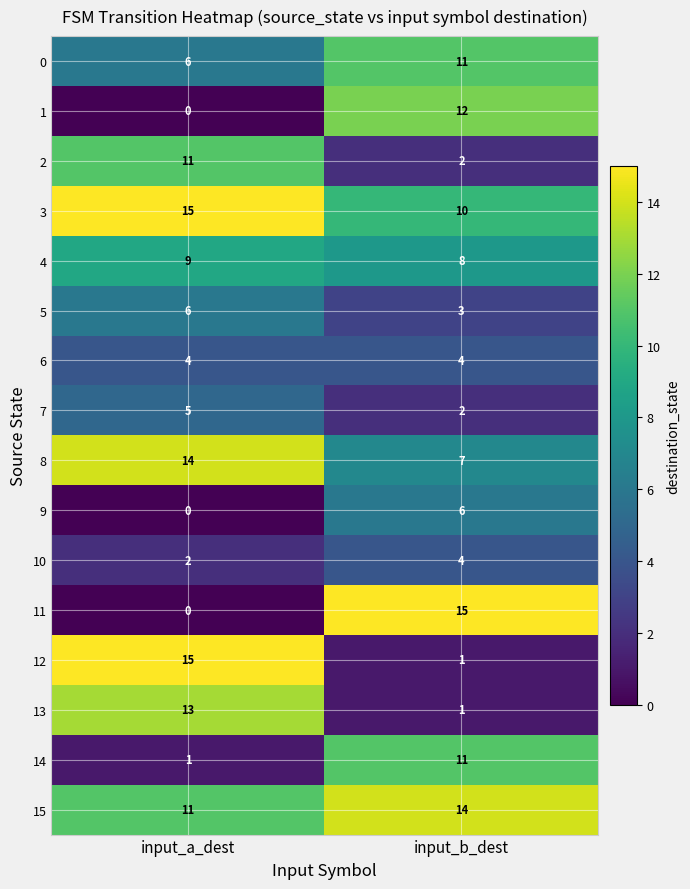

Rank the categories by 7 value from lowest to highest.

input_b_dest, input_a_dest